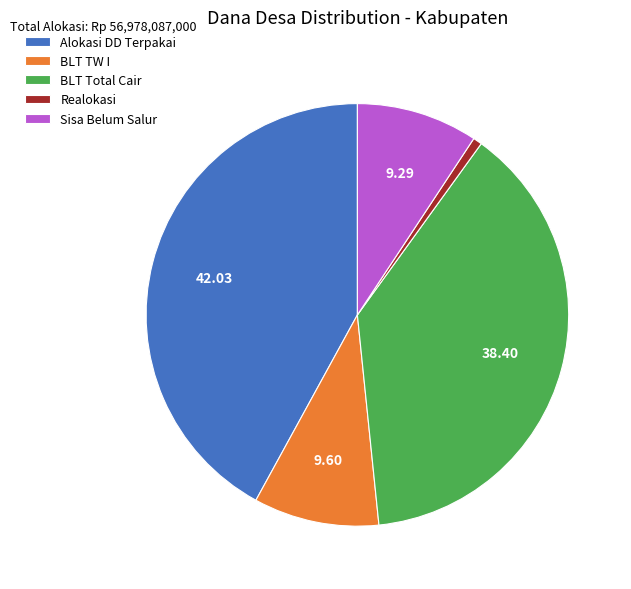

What is the largest slice in the pie chart?

Alokasi DD Terpakai